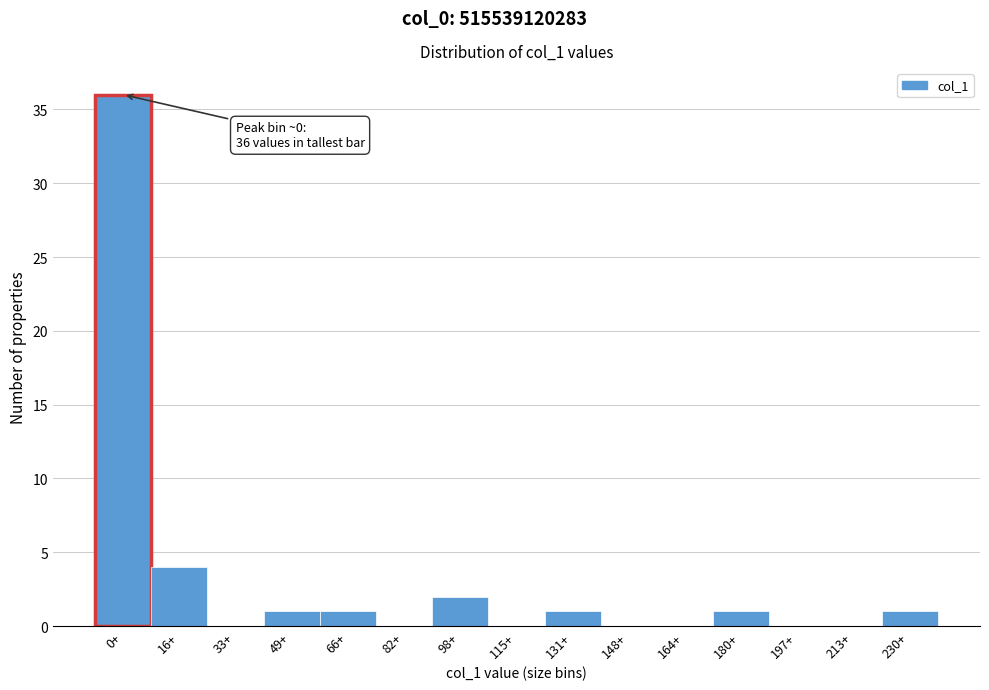

Reading right to left, transcribe all the data shown in this chart.

230+=1	213+=0	197+=0	180+=1	164+=0	148+=0	131+=1	115+=0	98+=2	82+=0	66+=1	49+=1	33+=0	16+=4	0+=36